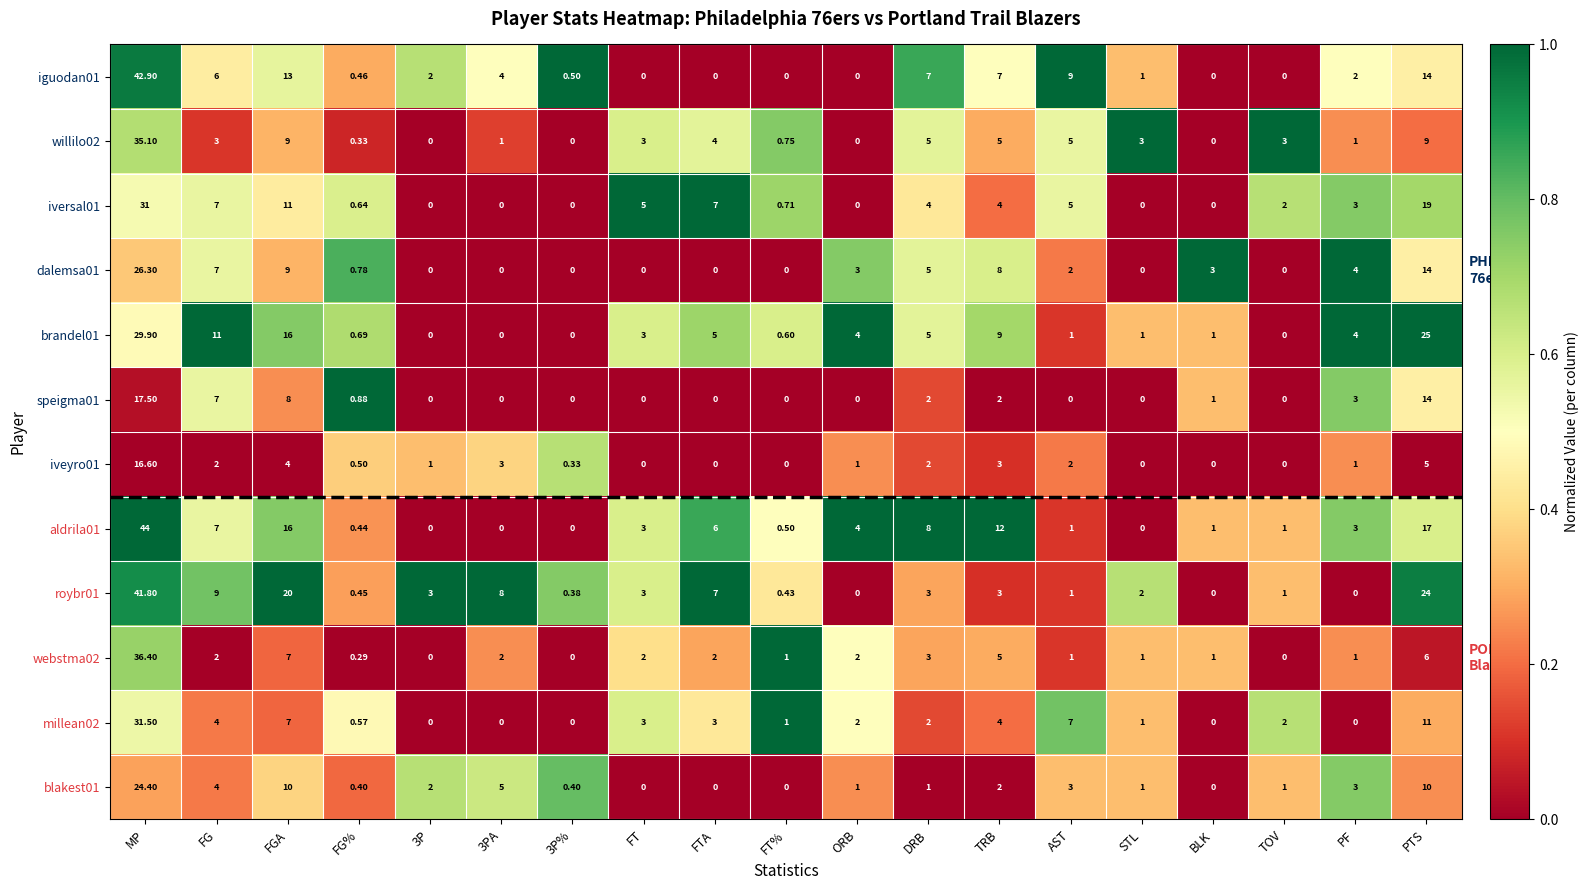

At which label does iversal01 first exceed 3?

MP